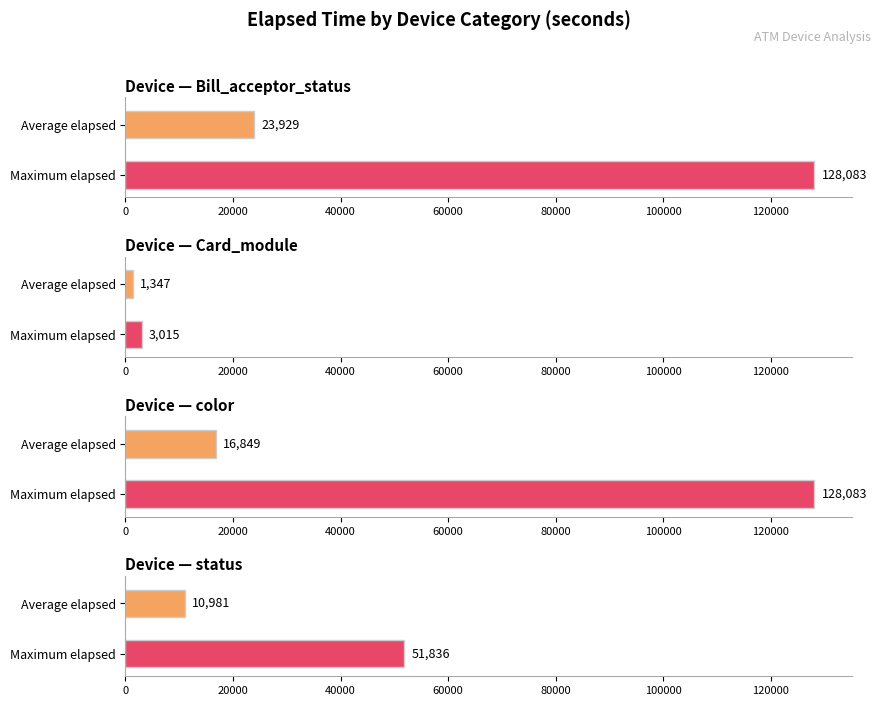

What is the average value of the color series?

16850